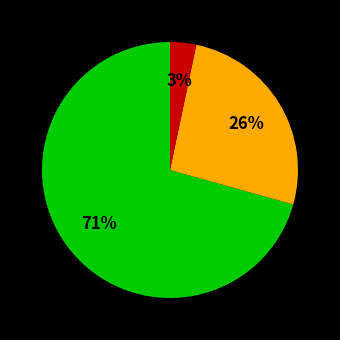

Does any single category account for the majority?

Yes